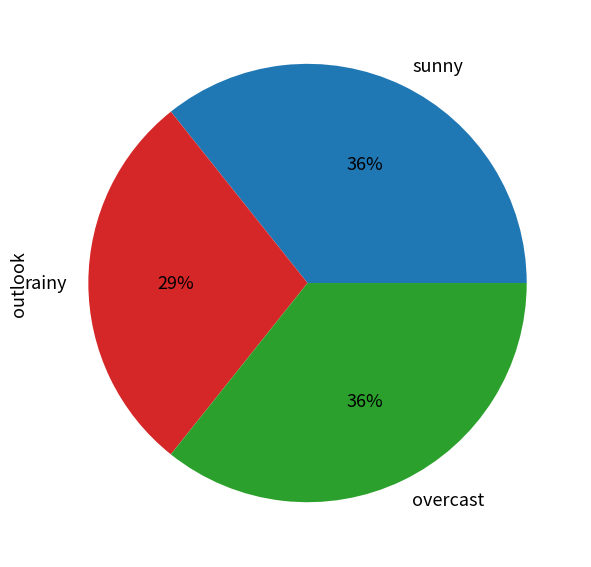

Between overcast and rainy, which is larger?

overcast